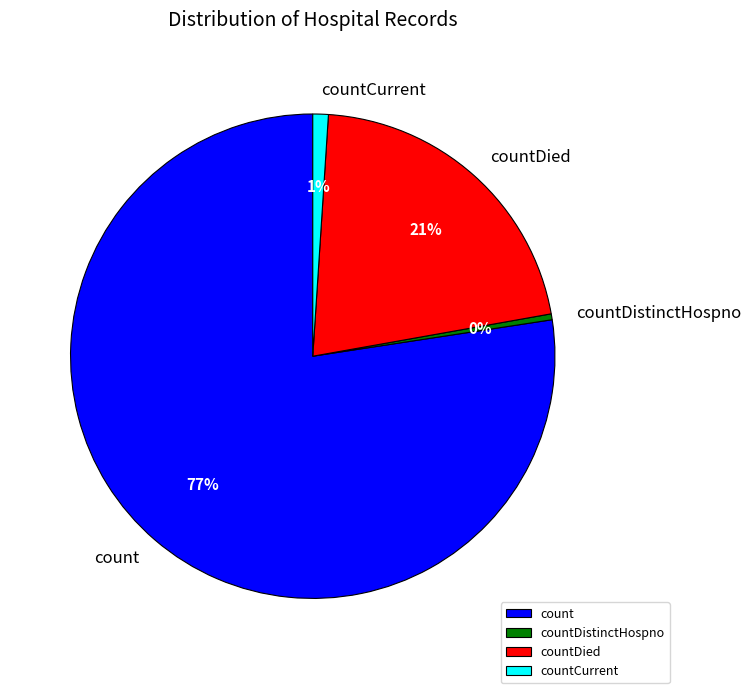

To the nearest percent, what percentage of the pie is countCurrent?

1%